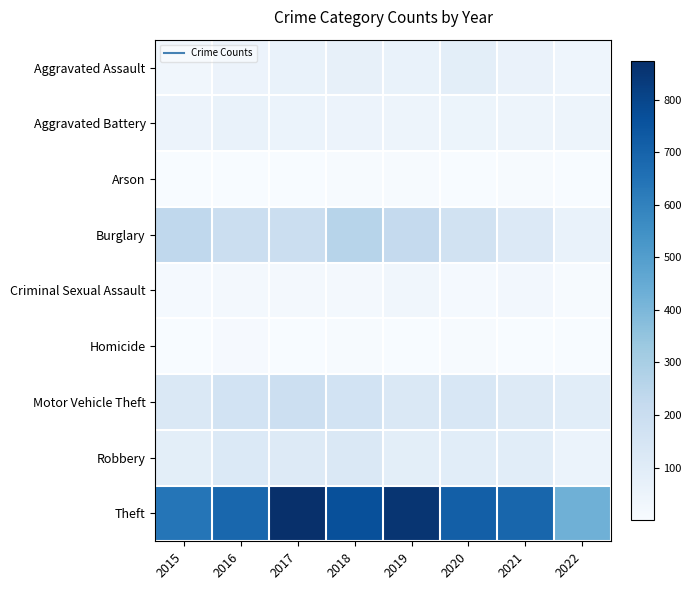

What is the total value across all series at 2020?

1268